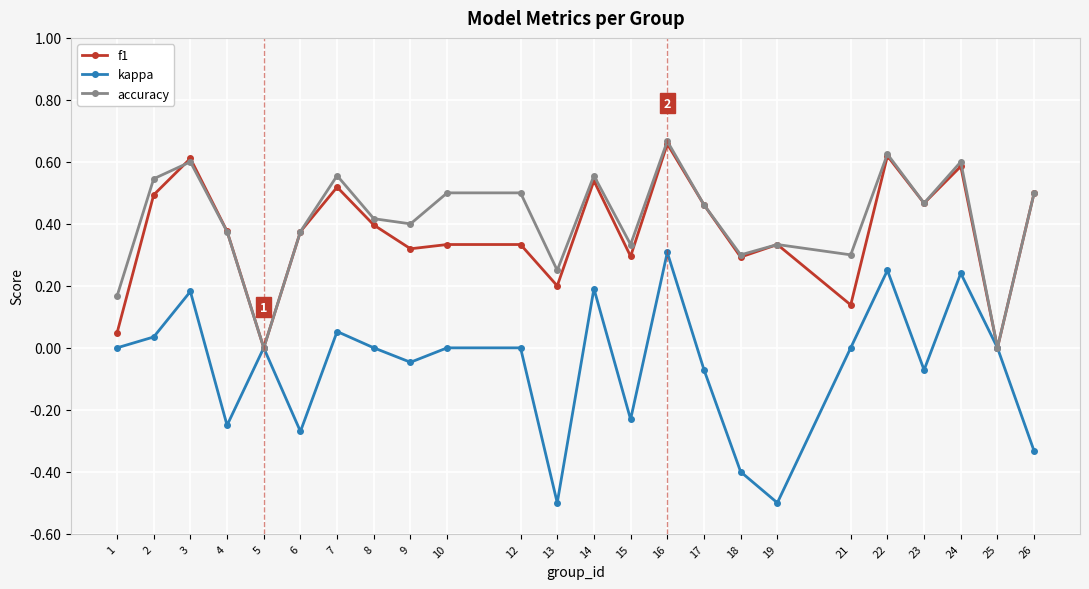

Which series has the largest total across all categories?

accuracy